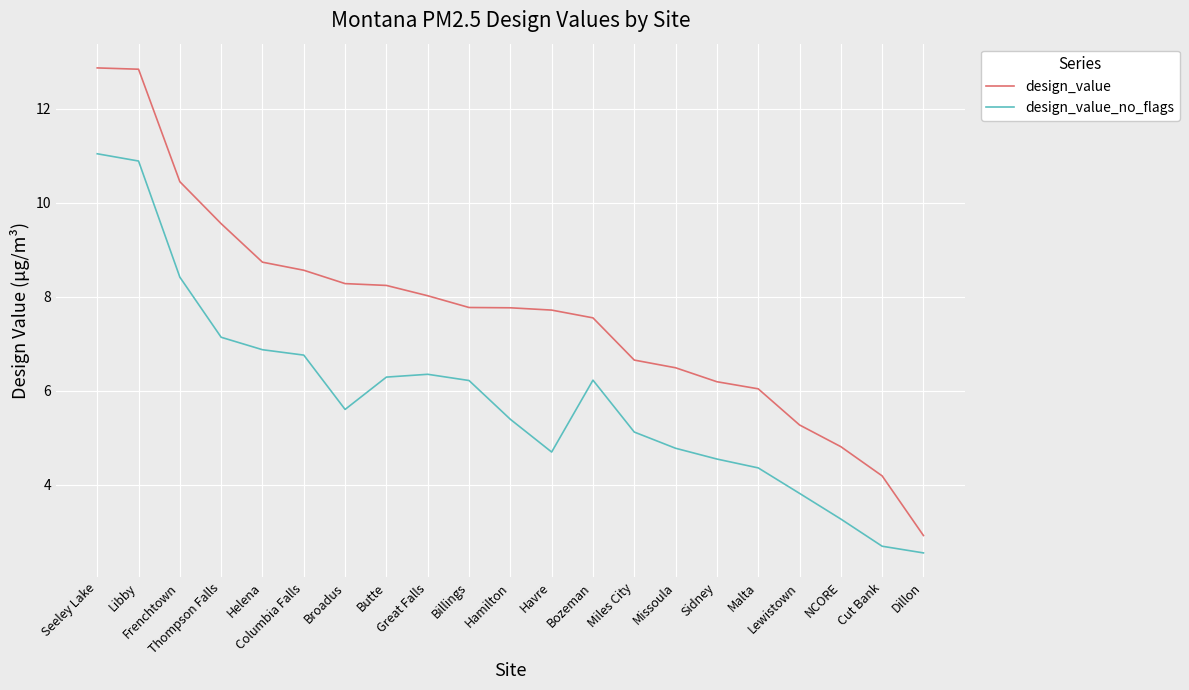

What is the difference between the second highest and second lowest values in the design_value series?

8.7